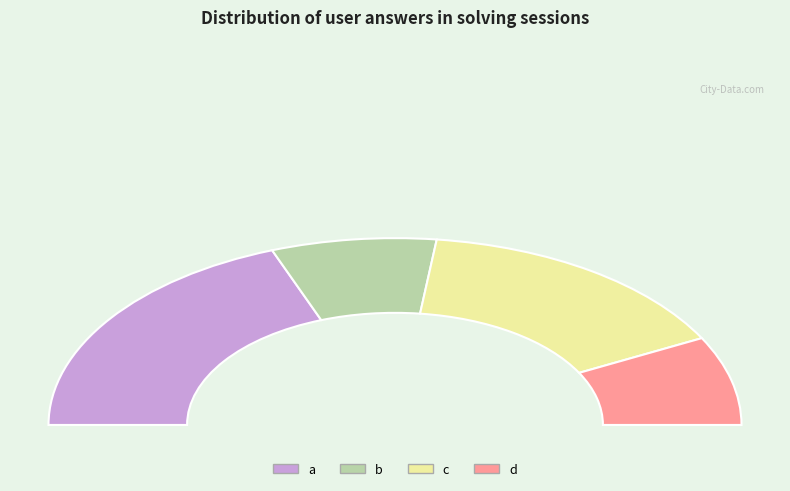

The a slice represents 38% of the pie. True or false?

True